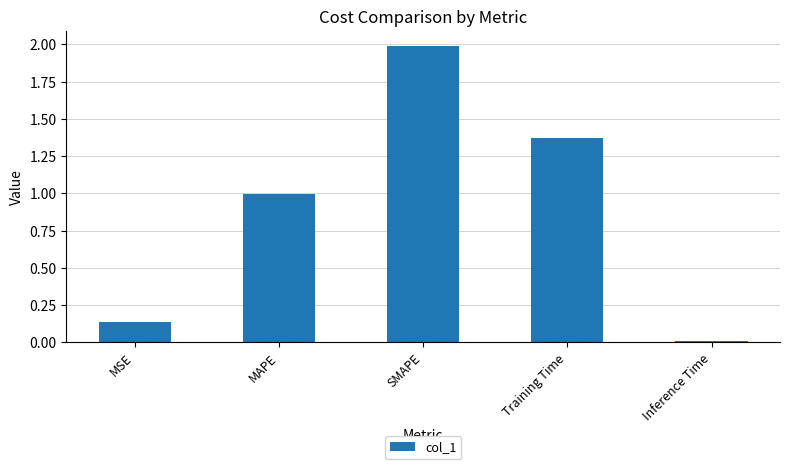

How many series are shown in this chart?

1